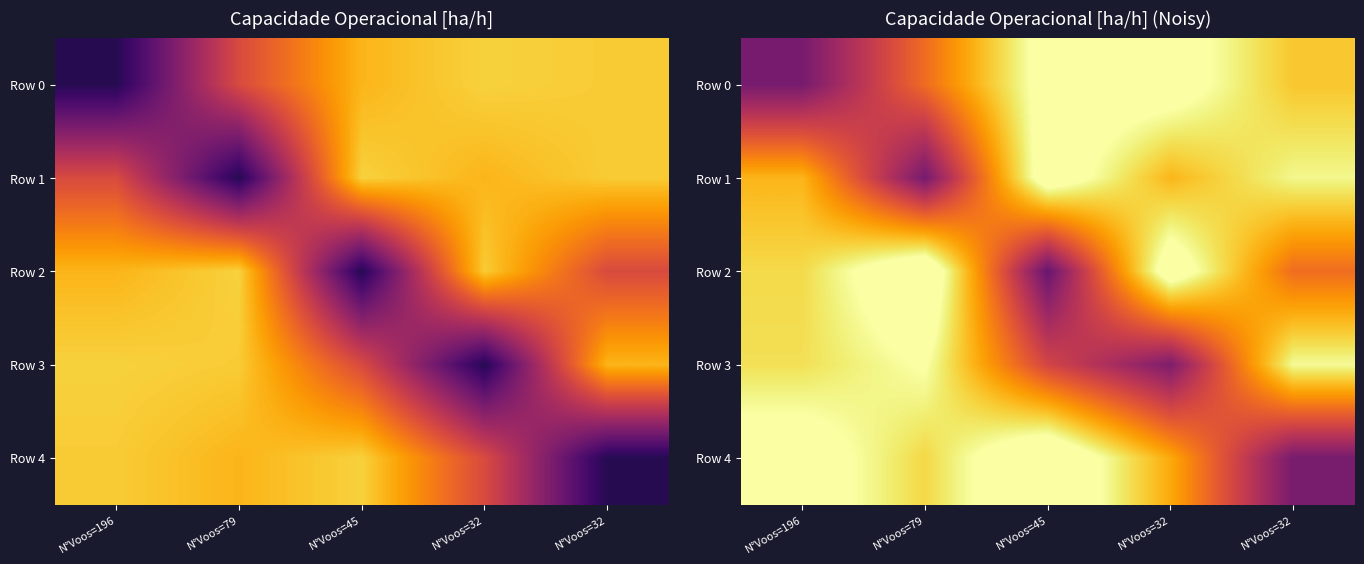

What is the sum of all Row 3 values?

17.2